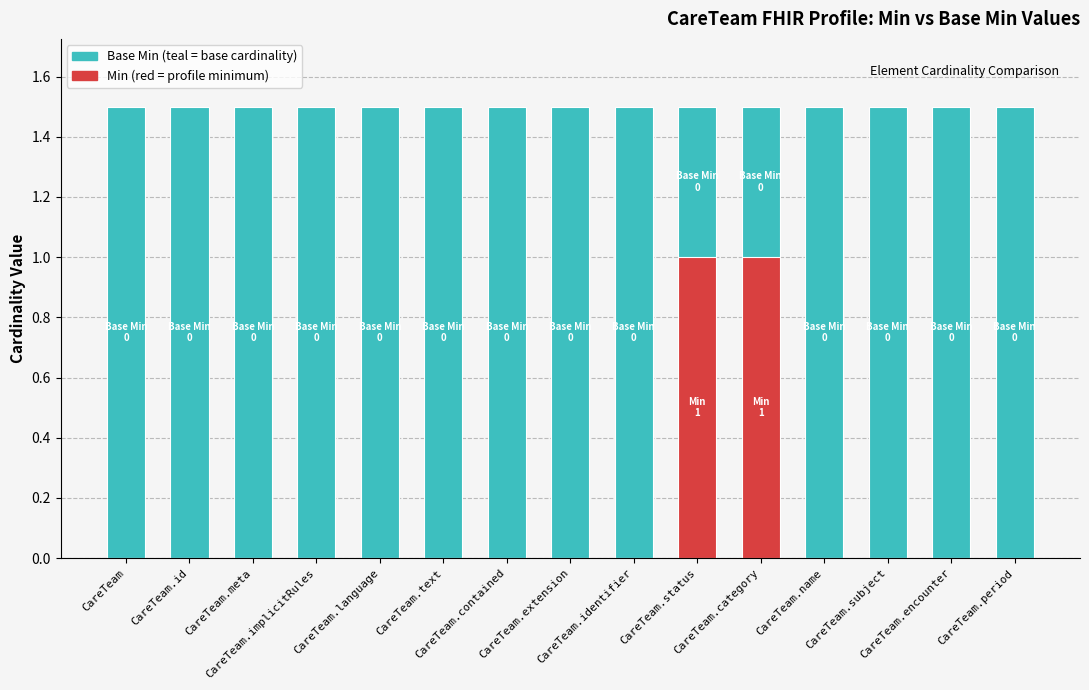

What is the difference between the highest and lowest values at CareTeam.text?

1.5